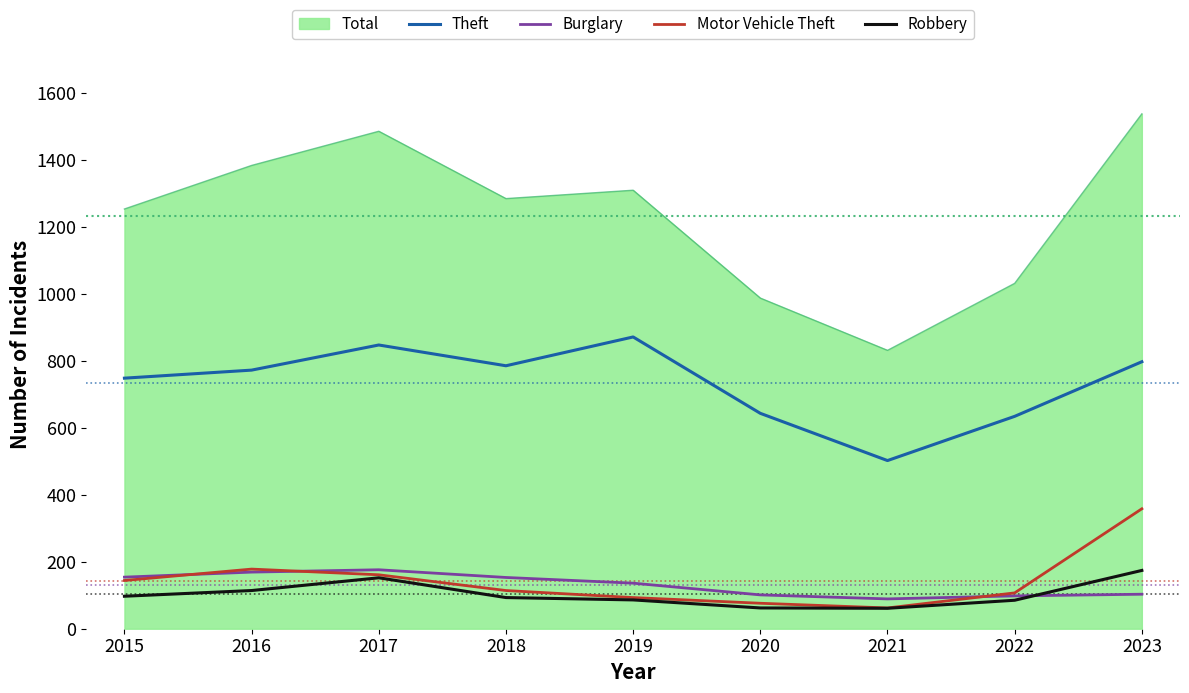

What is the total value across all series at 2015?

2396